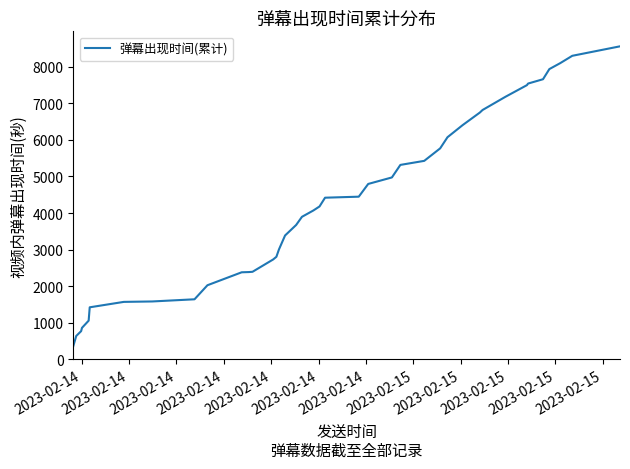

What is the difference between the maximum and minimum values?

8198.8